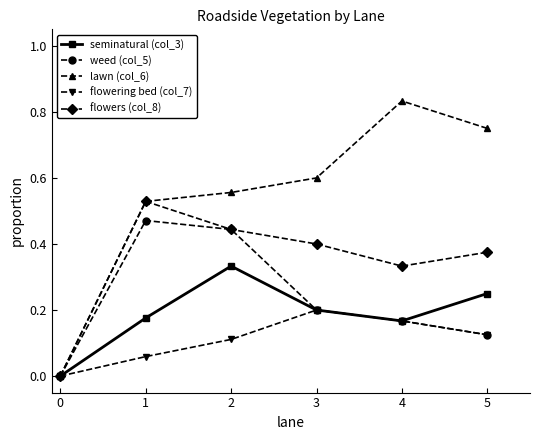

How many values in weed (col_5) are above zero?

5